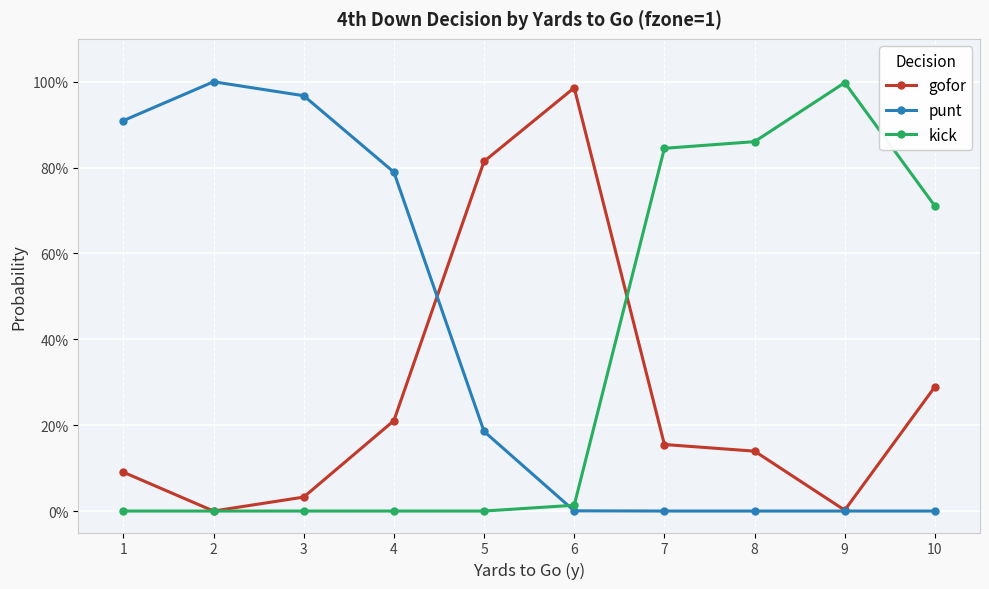

List the labels in order of punt value, smallest first.

7, 8, 9, 10, 6, 5, 4, 1, 3, 2